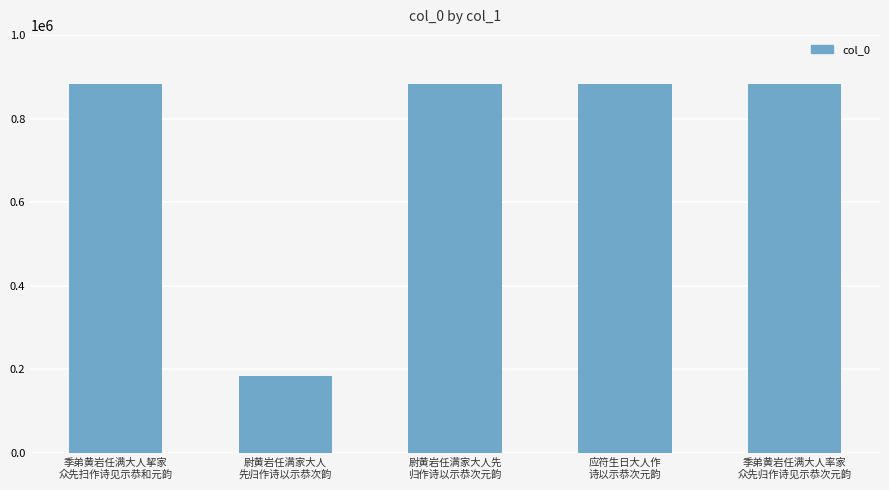

What is the value of the 5th bar from the left?

883204